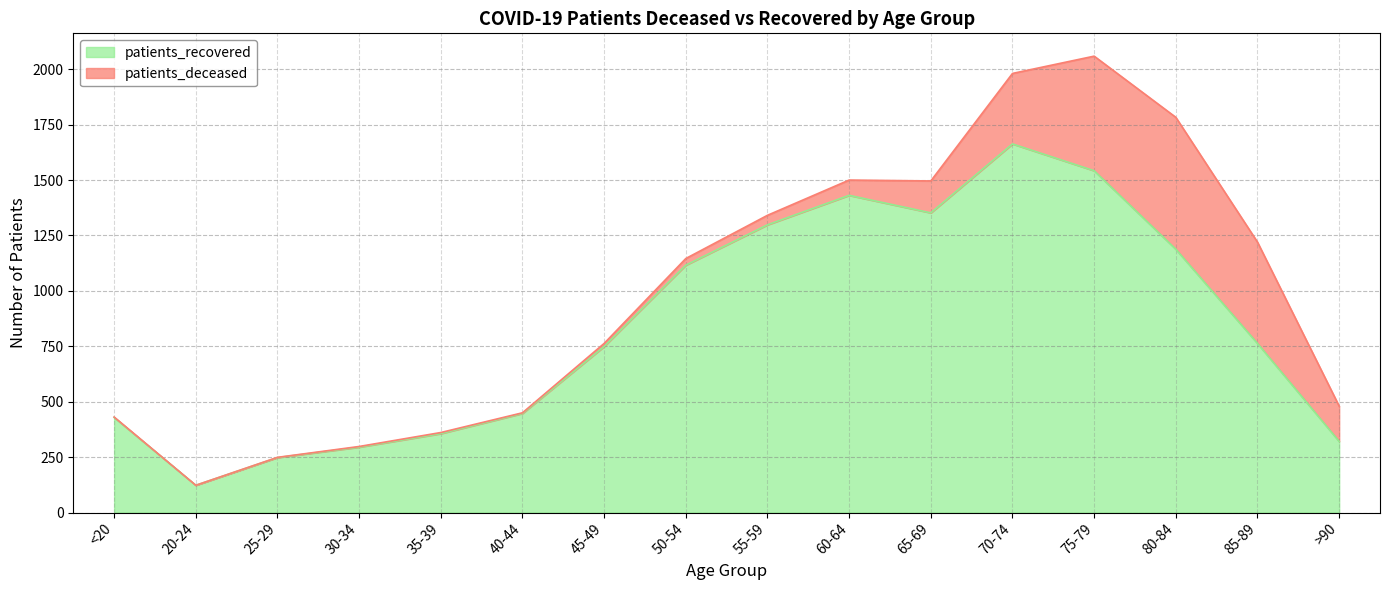

What position from the right is 75-79?

4